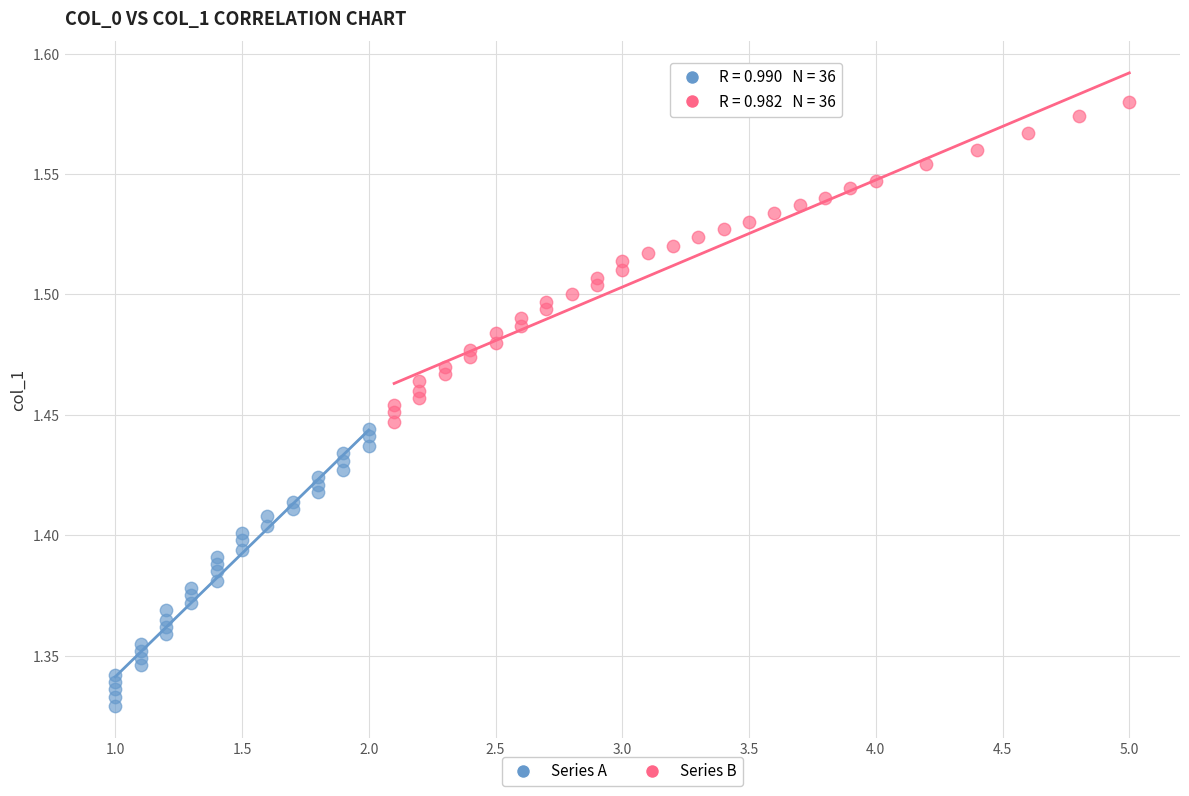

Which series has the largest Y range (max minus min)?

Series B